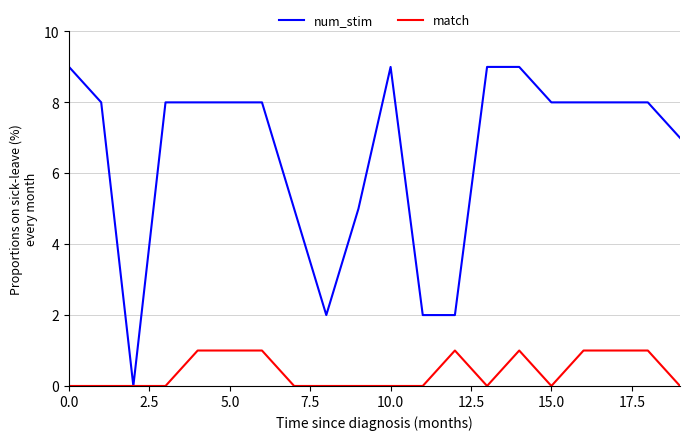

Which series has the largest range (max minus min)?

num_stim